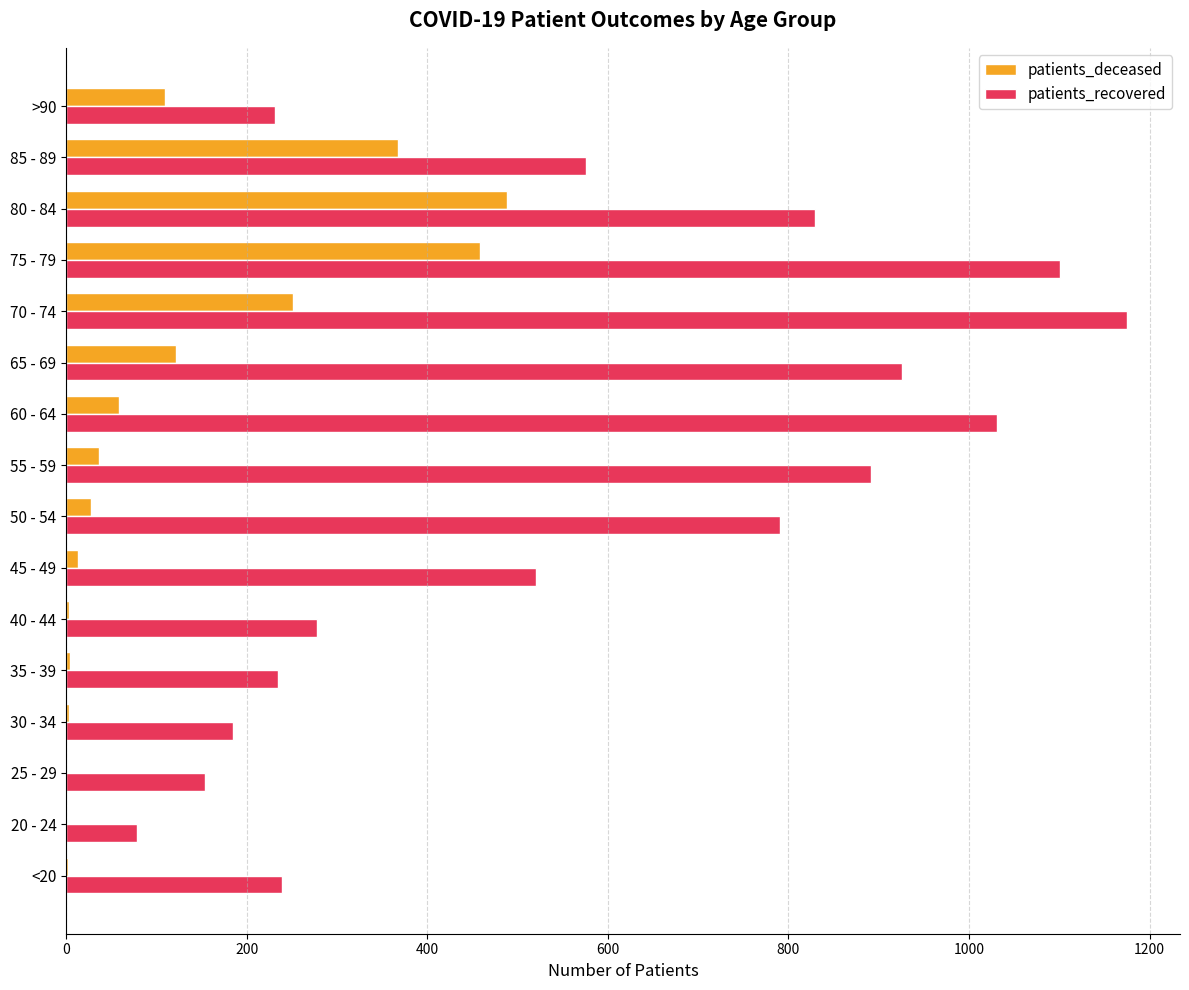

Which series changed the most between 25 - 29 and 85 - 89?

patients_recovered